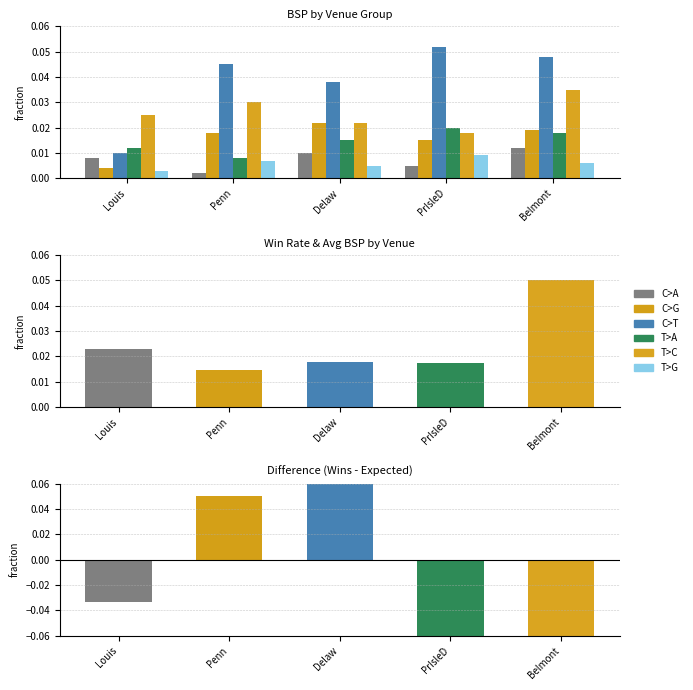

Reading left to right, extract all data points from this chart.

C>A: Louis=0.0	Penn=0.0	Delaw=0.0	PrIsleD=0.0	Belmont=0.0
C>G: Louis=0.0	Penn=0.0	Delaw=0.0	PrIsleD=0.0	Belmont=0.0
C>T: Louis=0.0	Penn=0.0	Delaw=0.0	PrIsleD=0.1	Belmont=0.0
T>A: Louis=0.0	Penn=0.0	Delaw=0.0	PrIsleD=0.0	Belmont=0.0
T>C: Louis=0.0	Penn=0.0	Delaw=0.0	PrIsleD=0.0	Belmont=0.0
T>G: Louis=0.0	Penn=0.0	Delaw=0.0	PrIsleD=0.0	Belmont=0.0